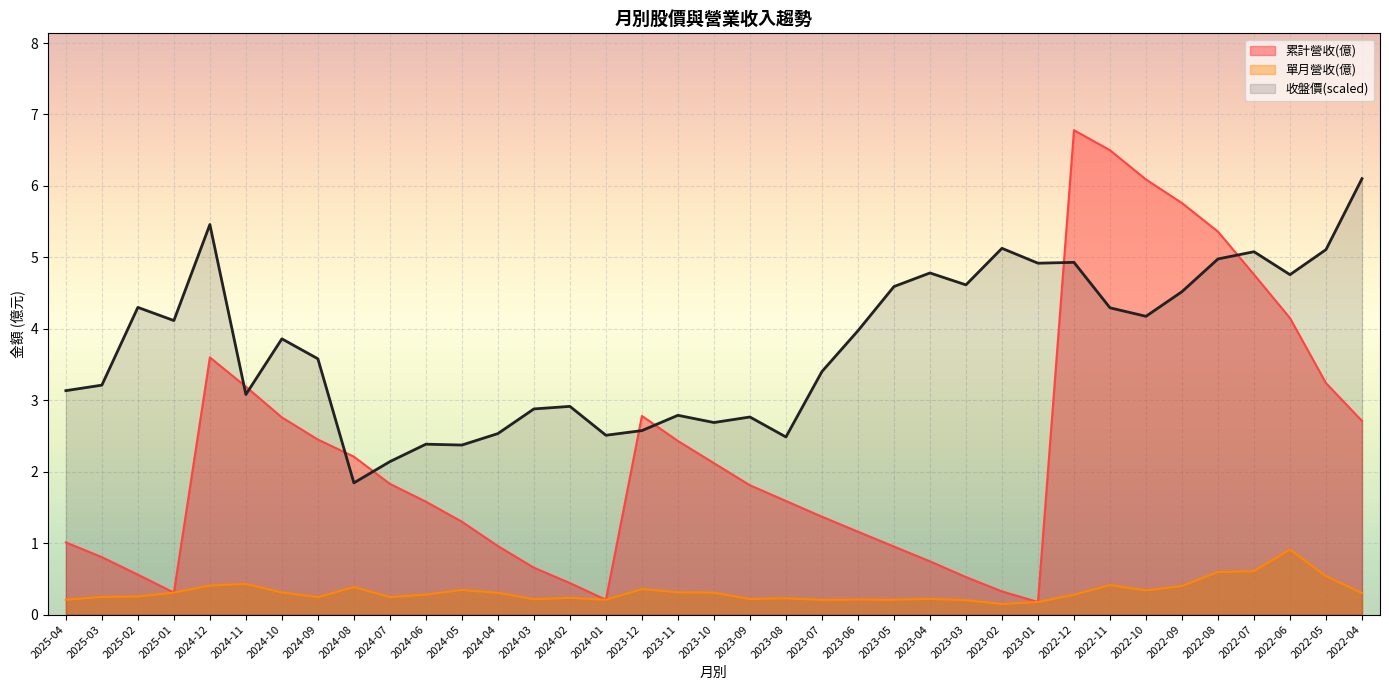

Reading left to right, list all the values displayed in this chart.

累計營收(億): 2025-04=1.0	2025-03=0.8	2025-02=0.6	2025-01=0.3	2024-12=3.6	2024-11=3.2	2024-10=2.8	2024-09=2.5	2024-08=2.2	2024-07=1.8	2024-06=1.6	2024-05=1.3	2024-04=1.0	2024-03=0.7	2024-02=0.4	2024-01=0.2	2023-12=2.8	2023-11=2.4	2023-10=2.1	2023-09=1.8	2023-08=1.6	2023-07=1.4	2023-06=1.2	2023-05=1.0	2023-04=0.7	2023-03=0.5	2023-02=0.3	2023-01=0.2	2022-12=6.8	2022-11=6.5	2022-10=6.1	2022-09=5.8	2022-08=5.4	2022-07=4.8	2022-06=4.2	2022-05=3.2	2022-04=2.7
單月營收(億): 2025-04=0.2	2025-03=0.2	2025-02=0.3	2025-01=0.3	2024-12=0.4	2024-11=0.4	2024-10=0.3	2024-09=0.2	2024-08=0.4	2024-07=0.2	2024-06=0.3	2024-05=0.3	2024-04=0.3	2024-03=0.2	2024-02=0.2	2024-01=0.2	2023-12=0.4	2023-11=0.3	2023-10=0.3	2023-09=0.2	2023-08=0.2	2023-07=0.2	2023-06=0.2	2023-05=0.2	2023-04=0.2	2023-03=0.2	2023-02=0.1	2023-01=0.2	2022-12=0.3	2022-11=0.4	2022-10=0.3	2022-09=0.4	2022-08=0.6	2022-07=0.6	2022-06=0.9	2022-05=0.5	2022-04=0.3
收盤價: 2025-04=3.1	2025-03=3.2	2025-02=4.3	2025-01=4.1	2024-12=5.5	2024-11=3.1	2024-10=3.9	2024-09=3.6	2024-08=1.8	2024-07=2.1	2024-06=2.4	2024-05=2.4	2024-04=2.5	2024-03=2.9	2024-02=2.9	2024-01=2.5	2023-12=2.6	2023-11=2.8	2023-10=2.7	2023-09=2.8	2023-08=2.5	2023-07=3.4	2023-06=4.0	2023-05=4.6	2023-04=4.8	2023-03=4.6	2023-02=5.1	2023-01=4.9	2022-12=4.9	2022-11=4.3	2022-10=4.2	2022-09=4.5	2022-08=5.0	2022-07=5.1	2022-06=4.8	2022-05=5.1	2022-04=6.1